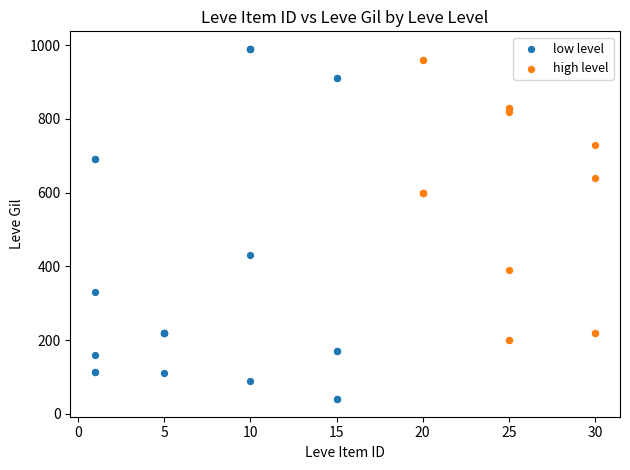

Which series has the largest Y range (max minus min)?

low level